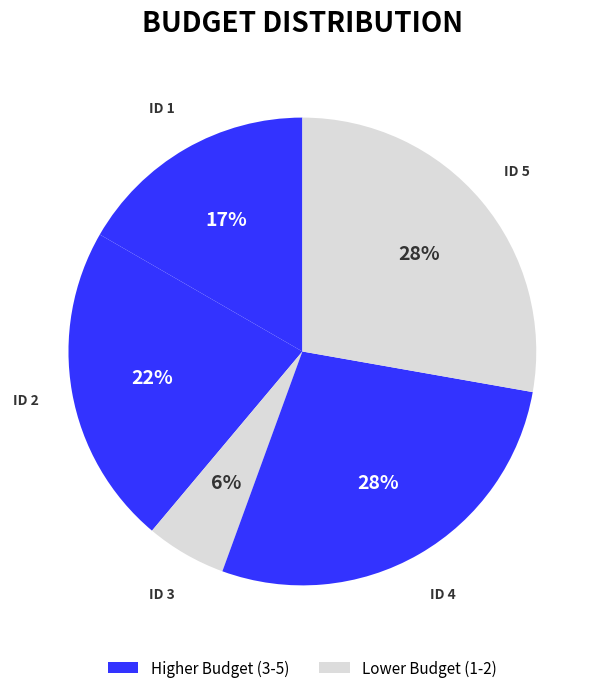

To the nearest percent, what is the difference between the largest and smallest slice percentages?

22%